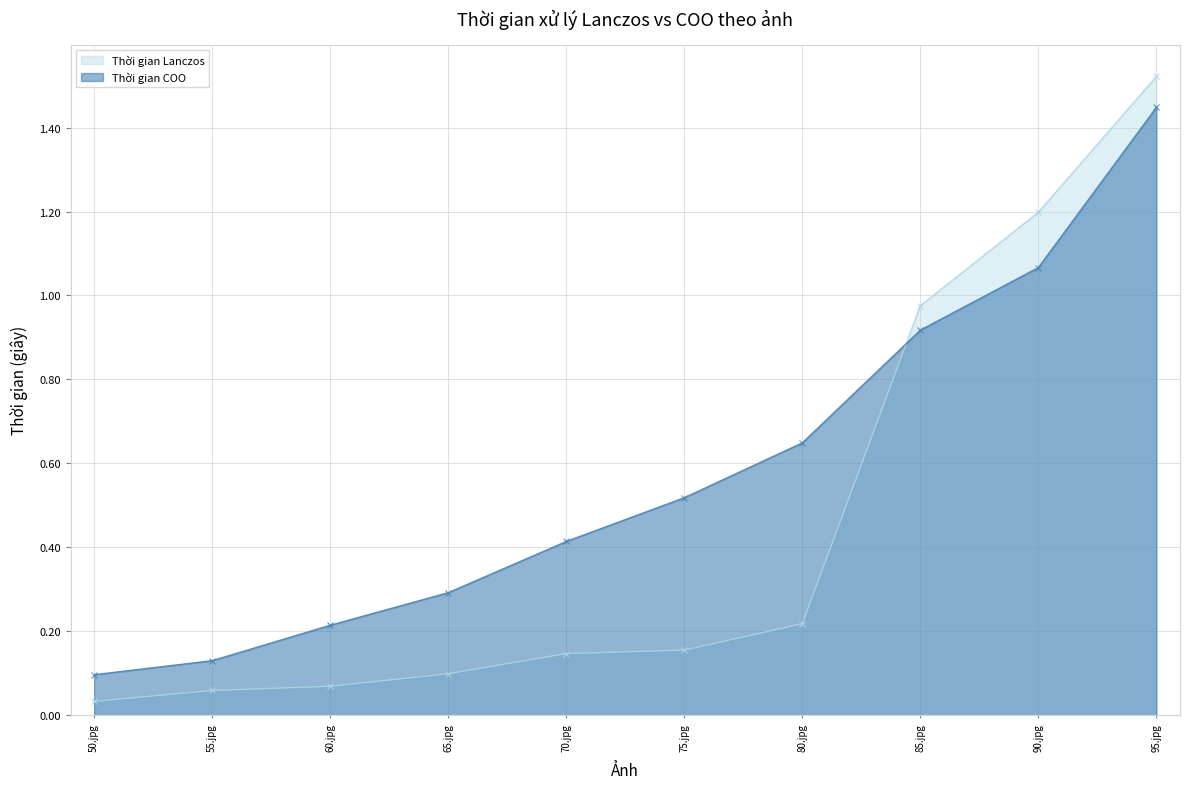

What are all the series names shown in the legend?

Thời gian Lanczos, Thời gian COO